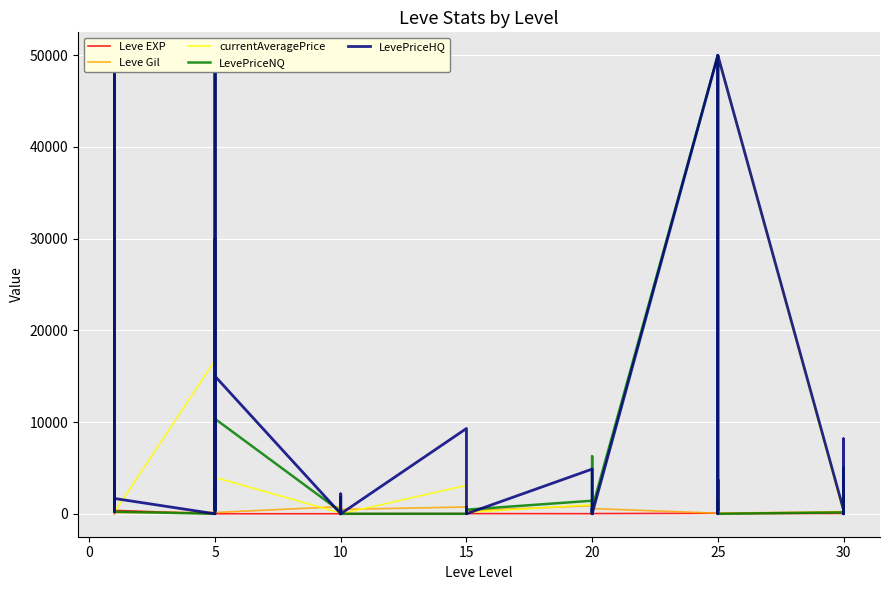

True or false: Leve Gil has a value of 392 at 20.

False